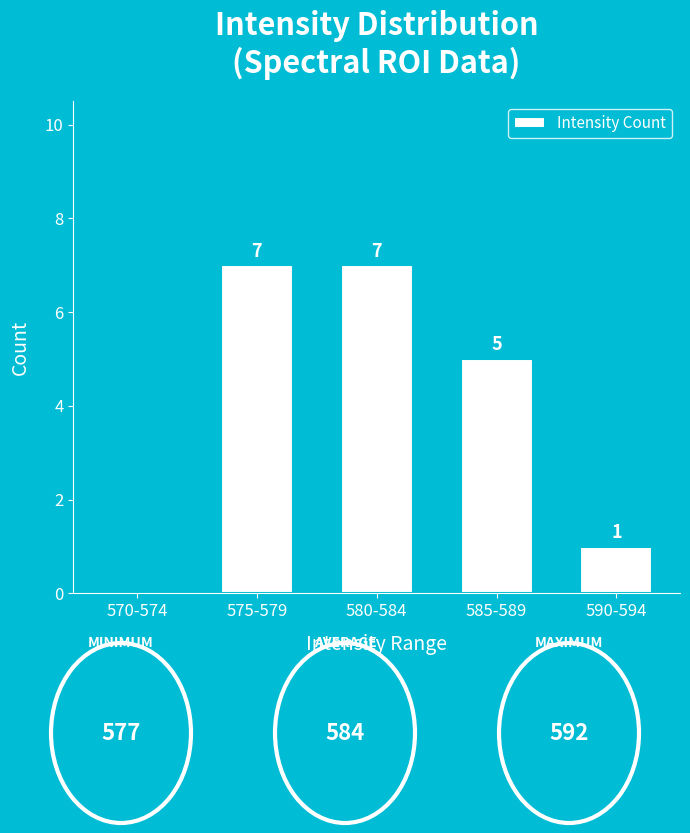

How many categories are shown in the chart?

5